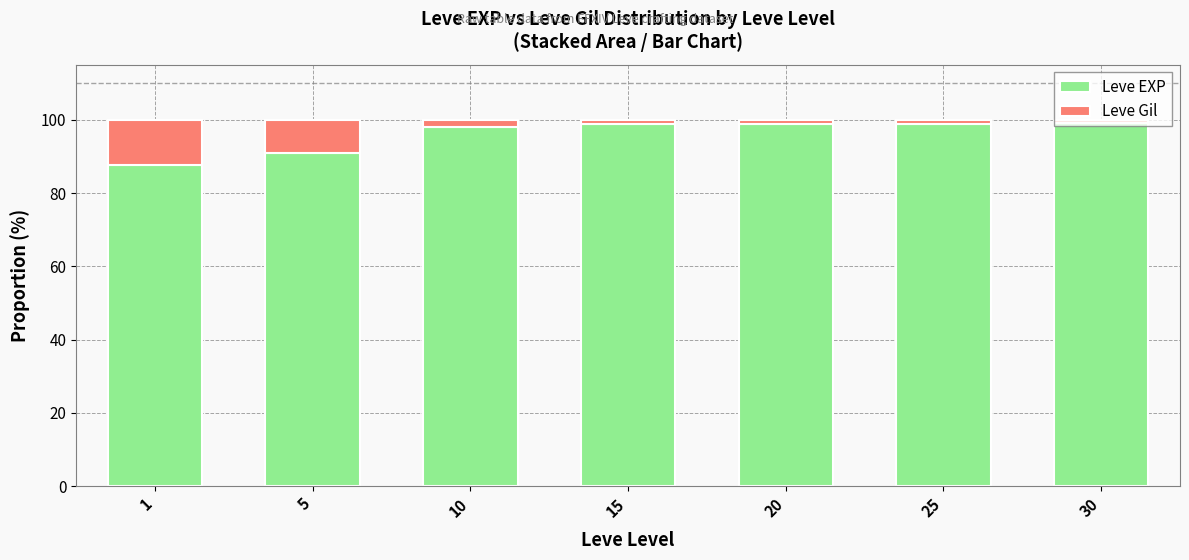

What are all the series names shown in the legend?

Leve EXP, Leve Gil